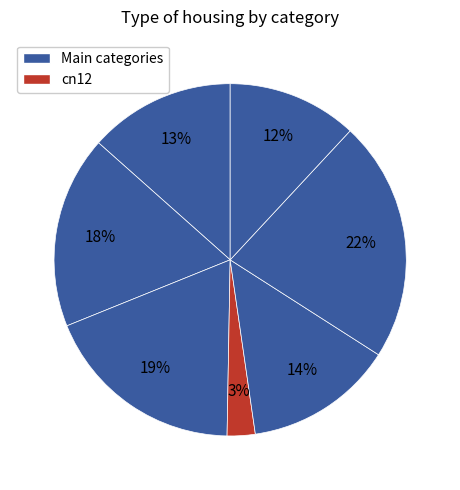

Is there any slice that represents more than half of the pie?

No